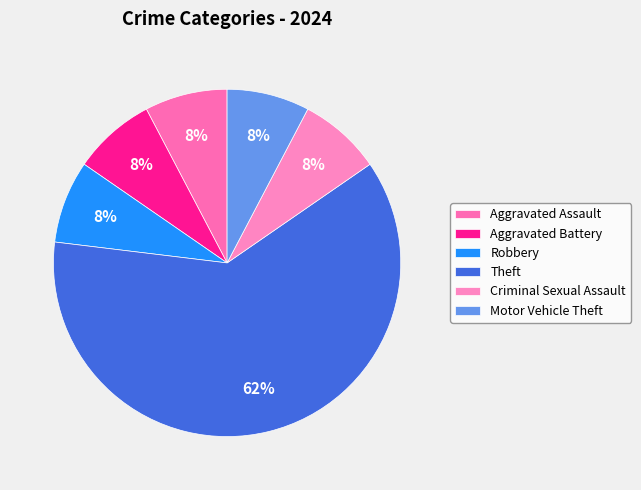

Which slice is the largest?

Theft